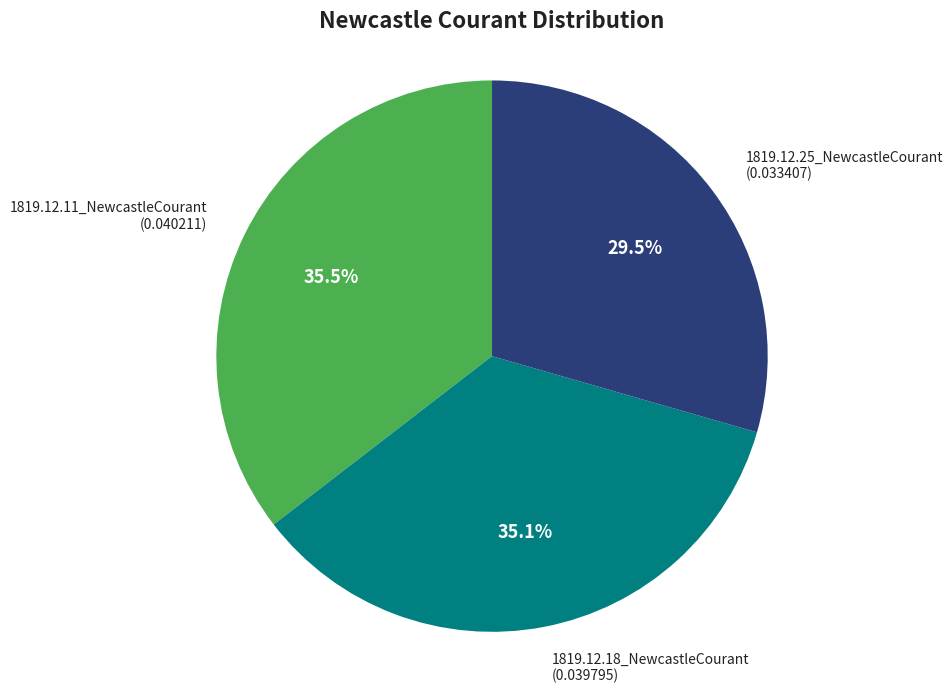

To the nearest percent, what is the difference between the 1819.12.25_NewcastleCourant and 1819.12.18_NewcastleCourant slice percentages?

6%